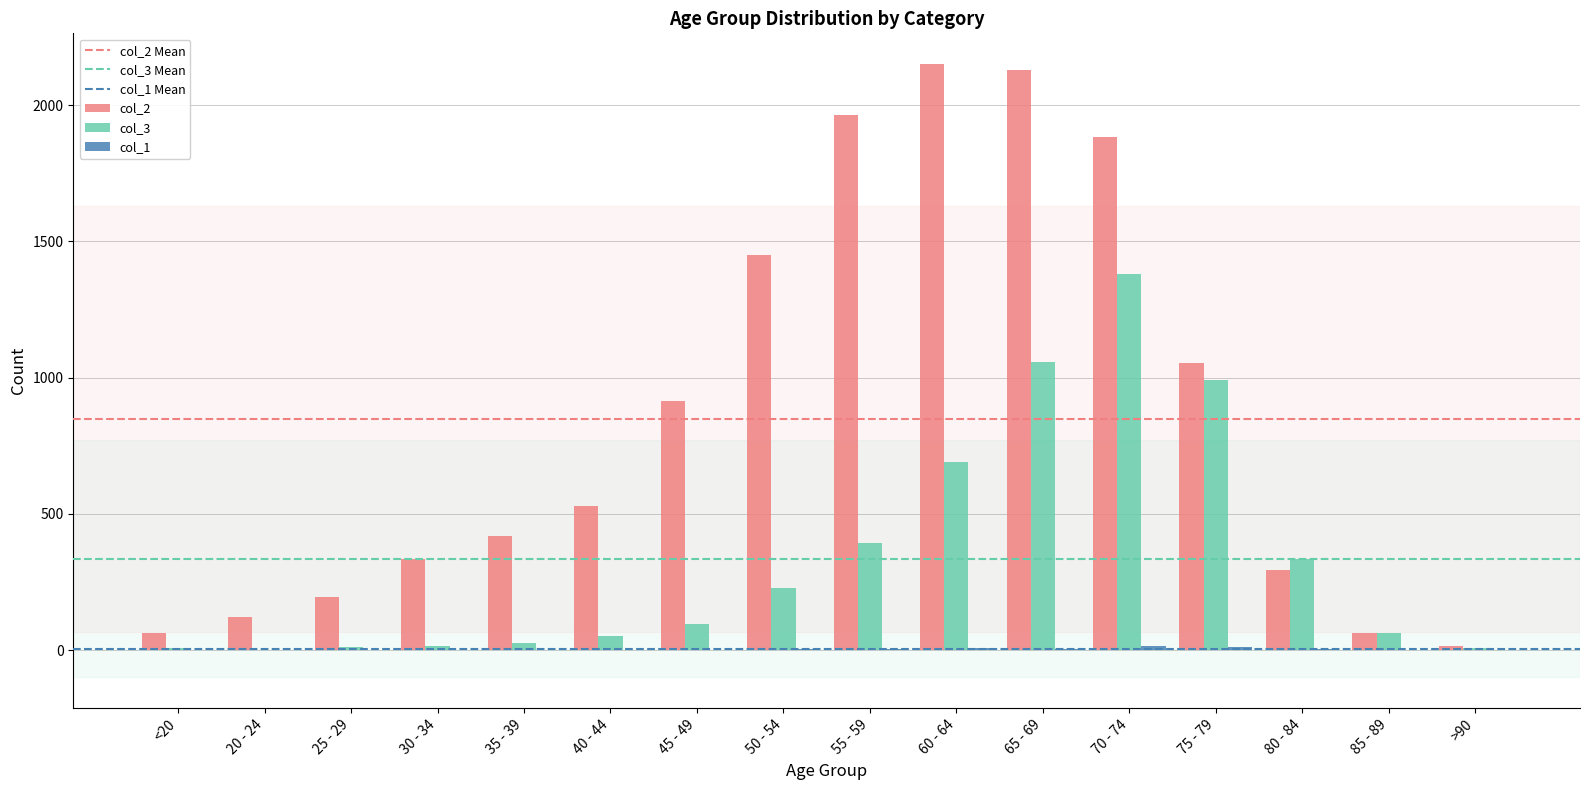

The col_2 series shows 62 at 85 - 89. True or false?

True